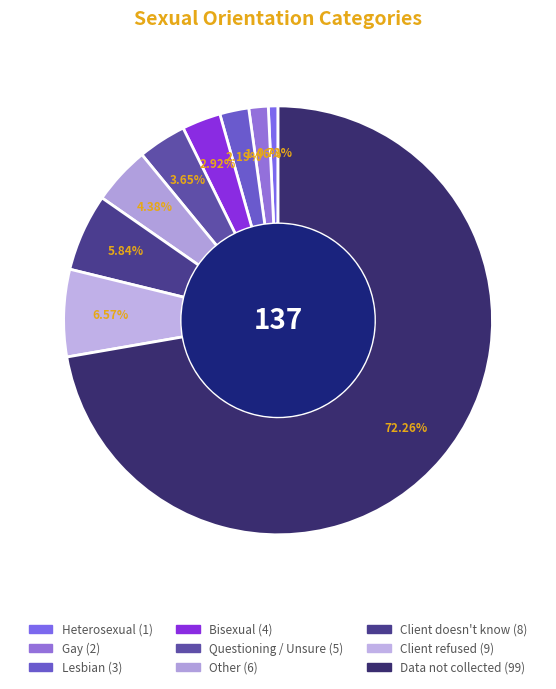

What is the majority slice?

Data not collected